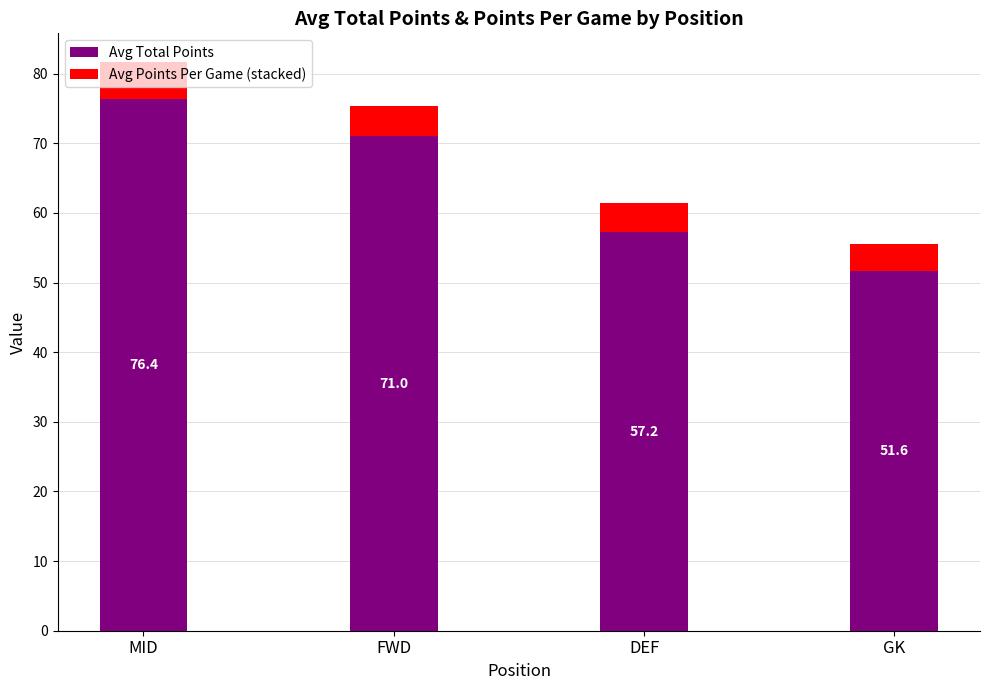

What is the minimum value for Avg Total Points?

51.6